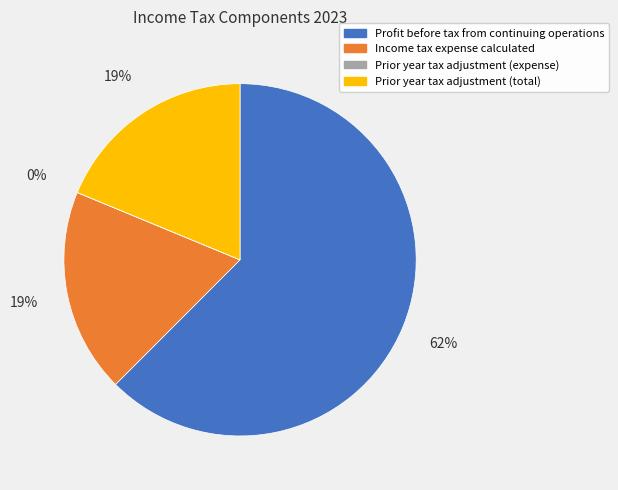

Approximately how many times larger is the value at Income tax expense calculated compared to Prior year tax adjustment (total)?

1.0